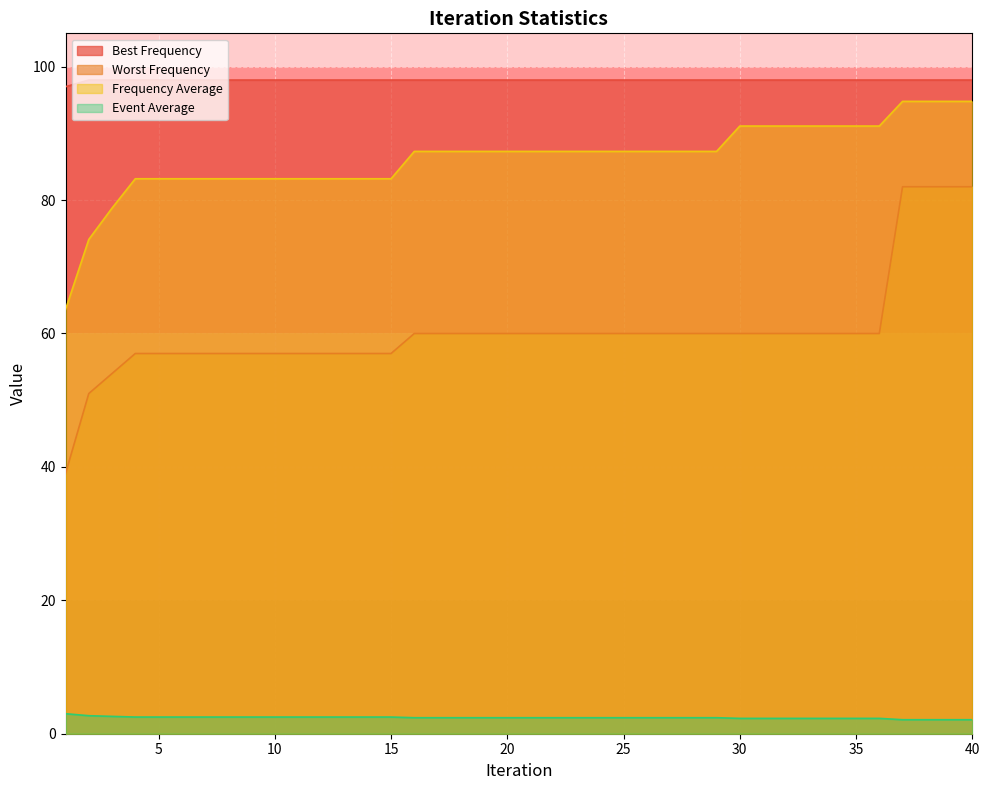

True or false: Best Frequency has more than 1 points higher than both neighbors.

False